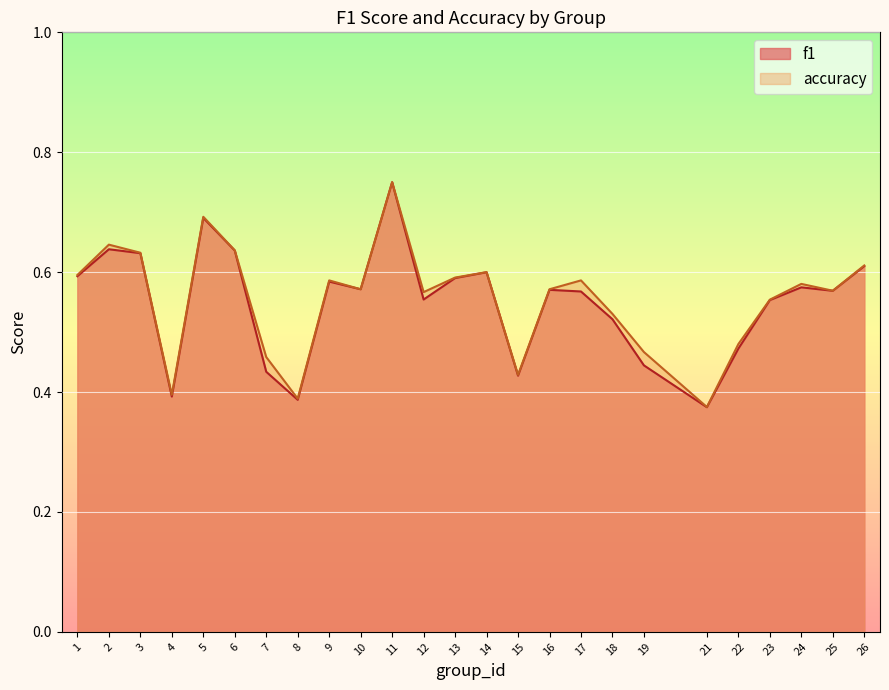

Count the number of categories in the chart.

25